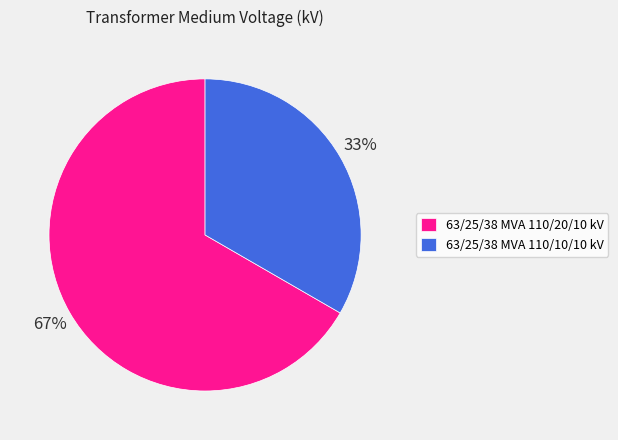

To the nearest percent, what is the average slice percentage?

50%